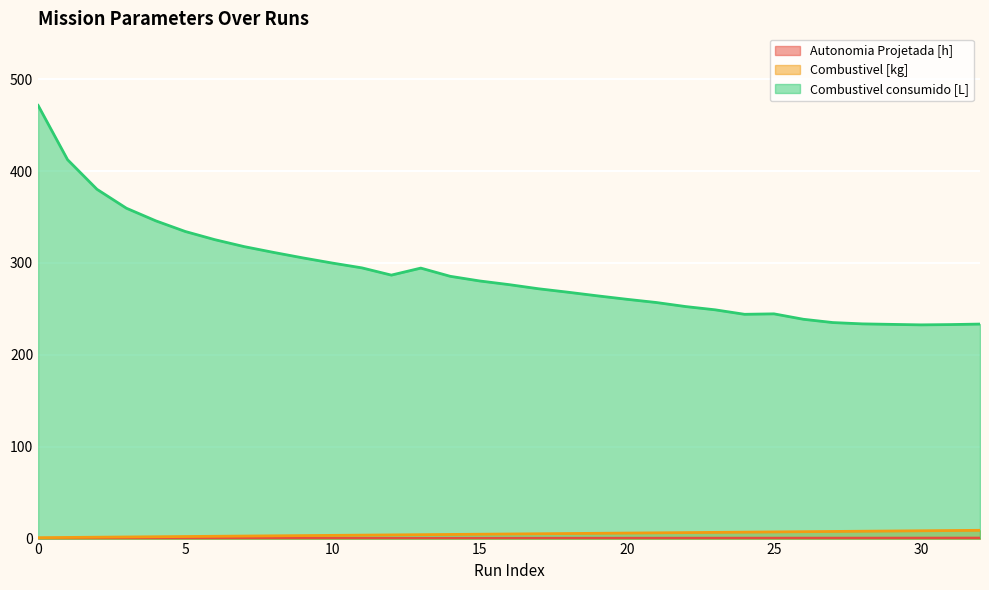

What is the difference between the Combustivel consumido [L] values at 4 and 15?

65.4